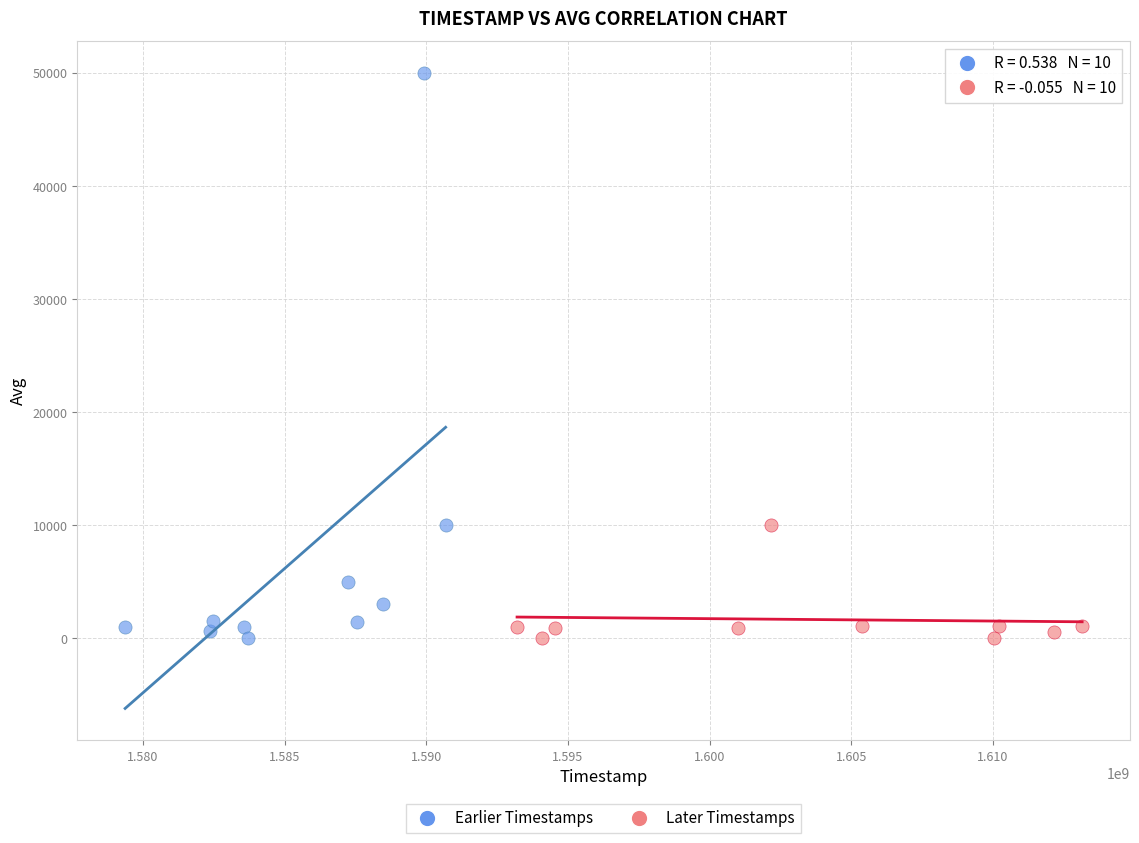

Which series reaches the maximum Y coordinate?

Earlier Timestamps